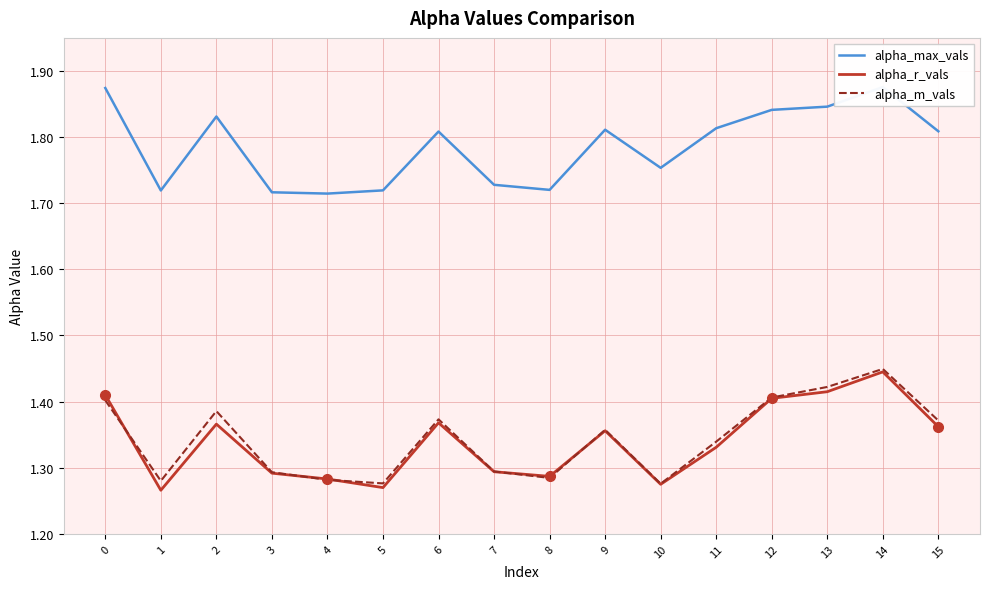

True or false: alpha_max_vals and alpha_m_vals cross at least once.

False